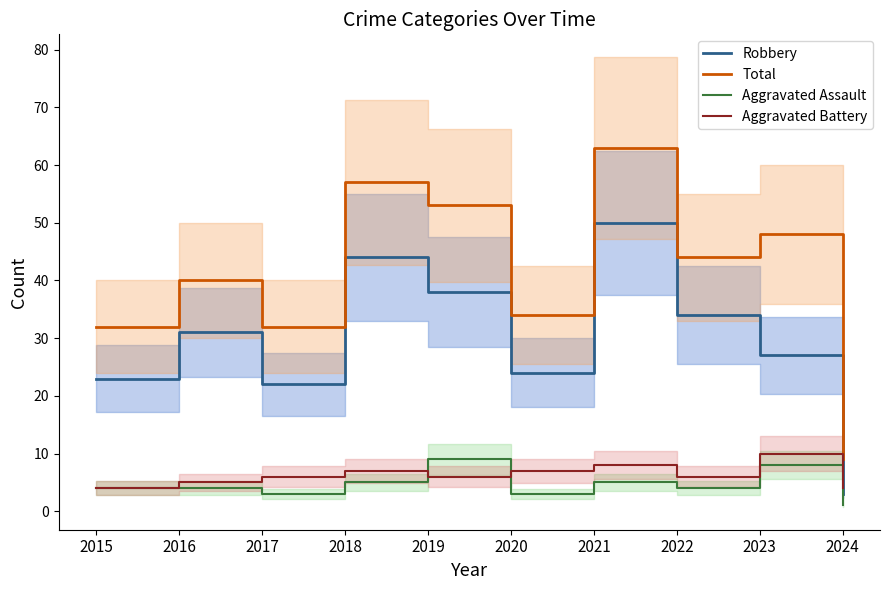

Which category has the lowest value in the Total series?

2024